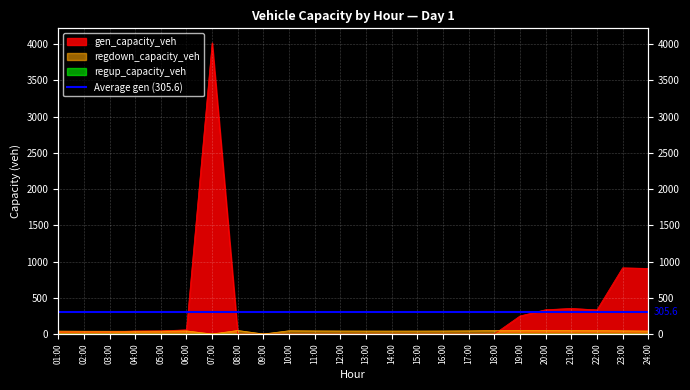

Where do gen_capacity_veh and regdown_capacity_veh first cross each other?

03:00 and 04:00